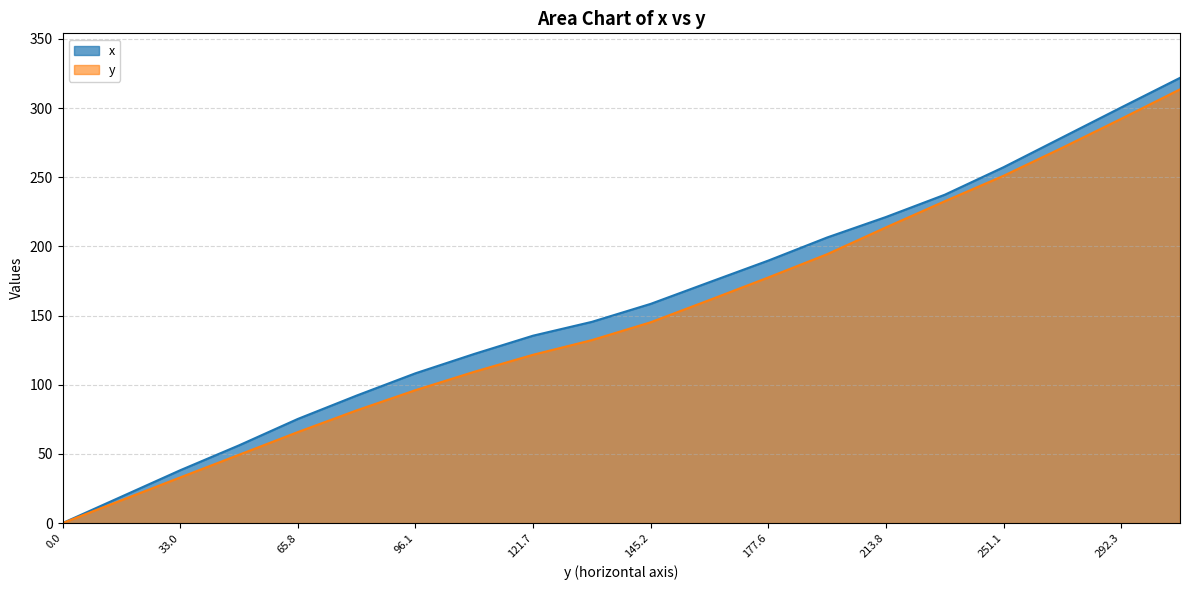

What is the sum of the y values at 122.3 and 206.5?

303.8